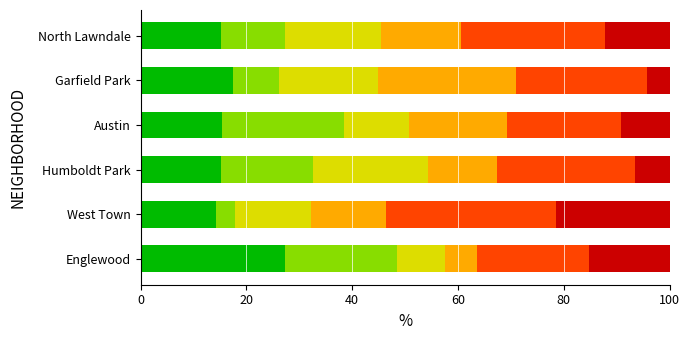

What is the total value across all series at Englewood?

100.0